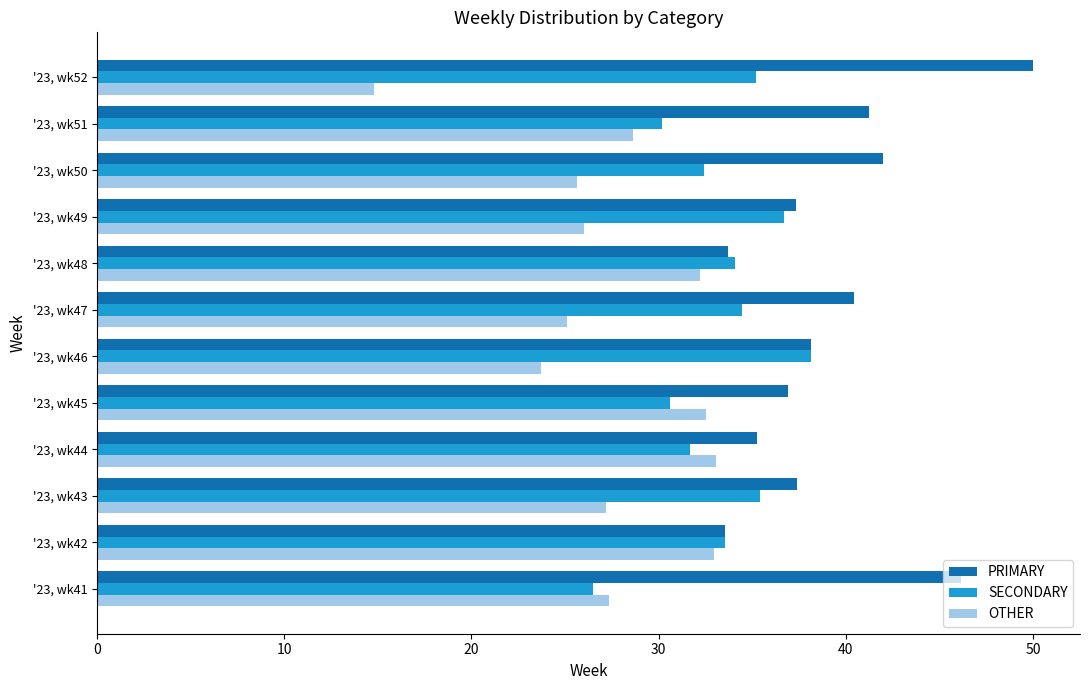

What is the highest value of the SECONDARY series?

38.1